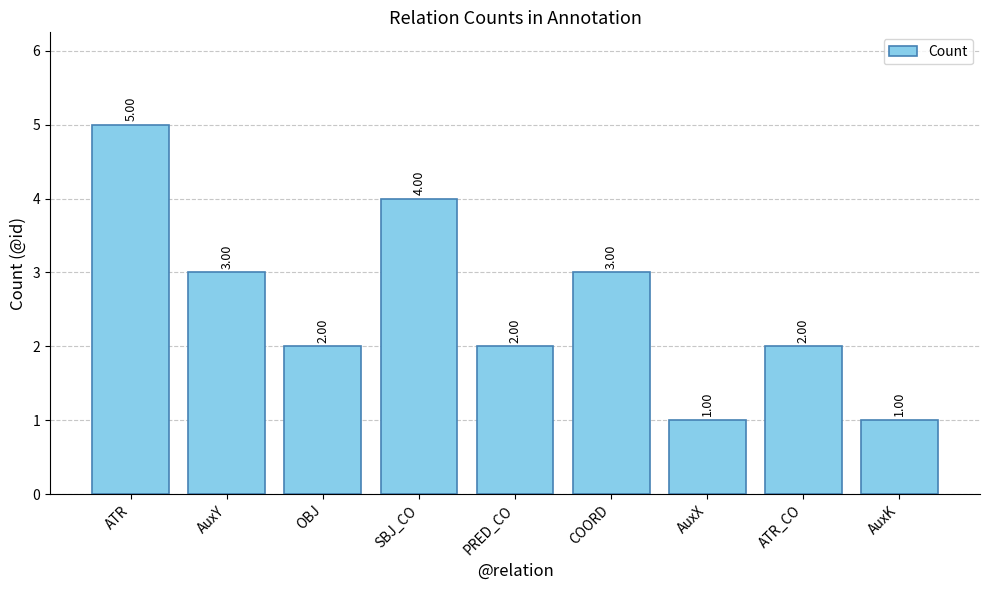

Reading left to right, extract all data points from this chart.

5	3	2	4	2	3	1	2	1